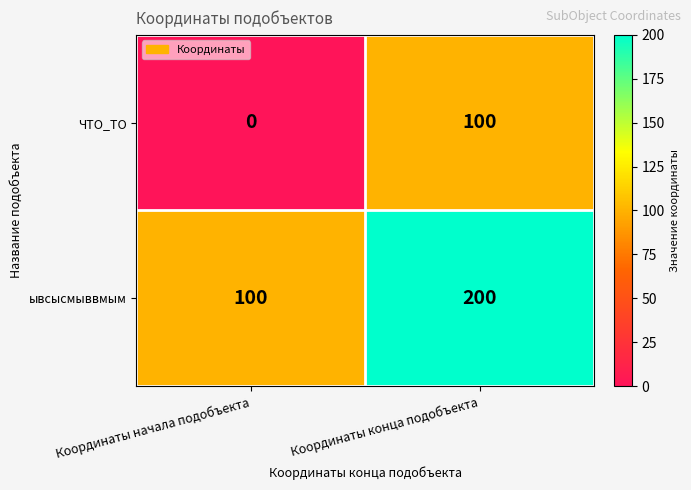

Is it true that ывсысмыввмым equals 200 at Координаты конца подобъекта?

True